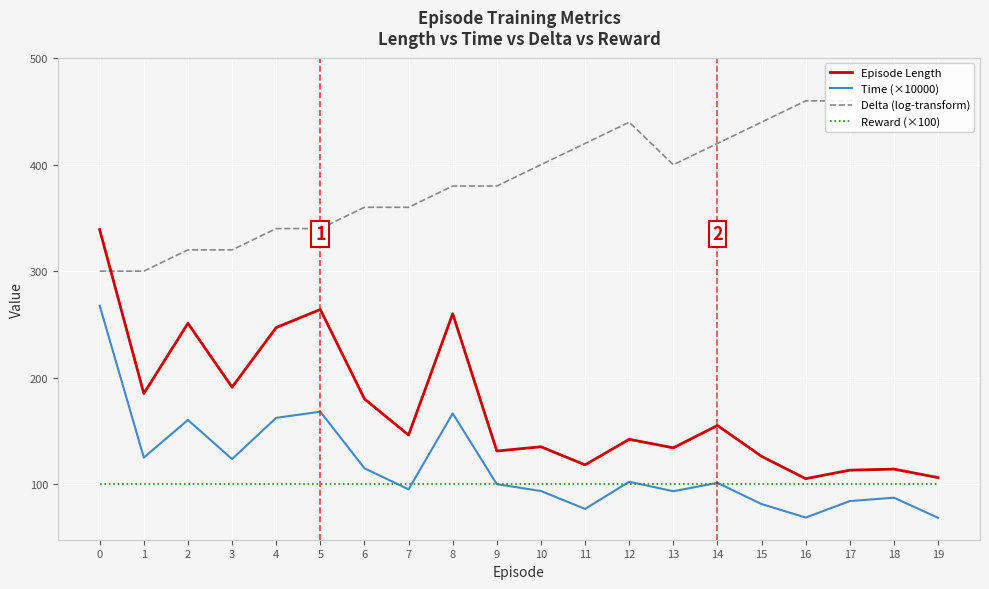

Which series has the largest total across all categories?

Delta (log-transform)